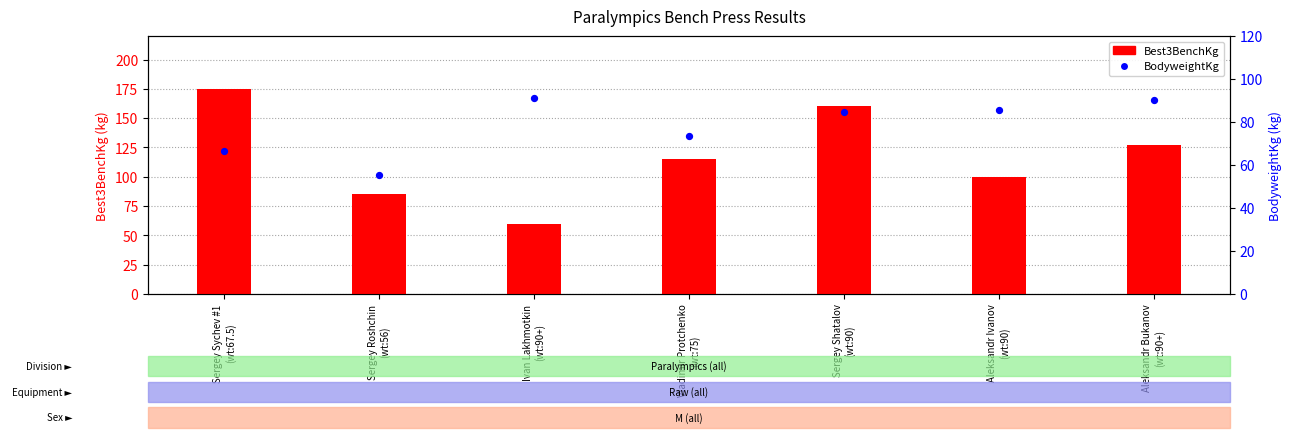

What are all the series names shown in the legend?

Best3BenchKg, BodyweightKg